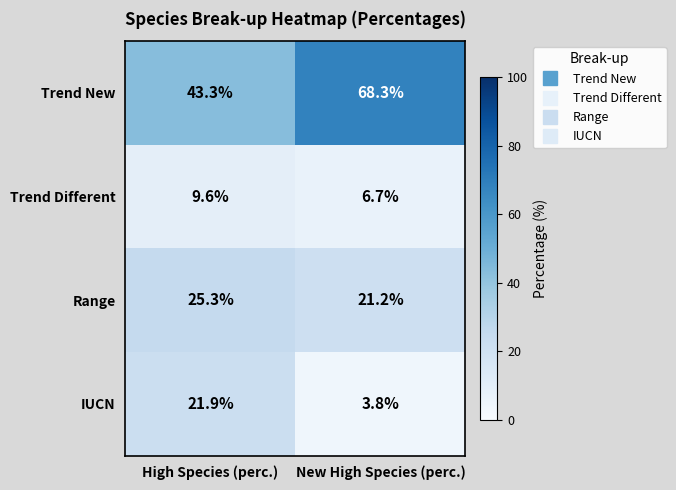

Reading left to right, what are all the values shown in this chart?

Trend New: High Species (perc.)=43.3	New High Species (perc.)=68.3
Trend Different: High Species (perc.)=9.6	New High Species (perc.)=6.7
Range: High Species (perc.)=25.3	New High Species (perc.)=21.2
IUCN: High Species (perc.)=21.9	New High Species (perc.)=3.8